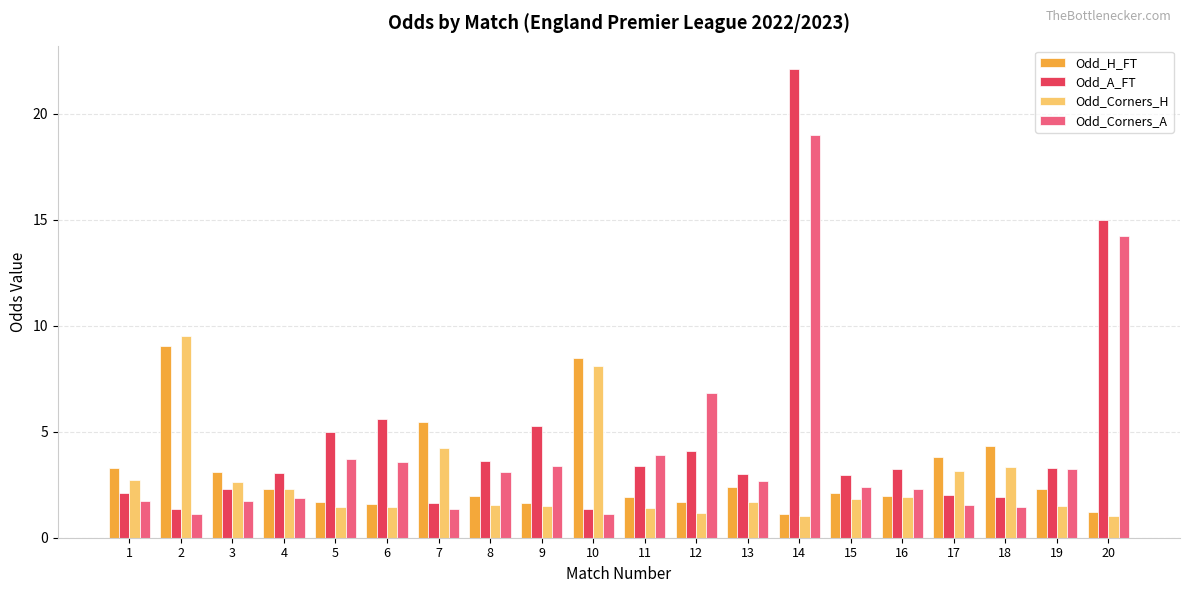

What is the difference between the maximum and minimum values in the Odd_Corners_H series?

8.5